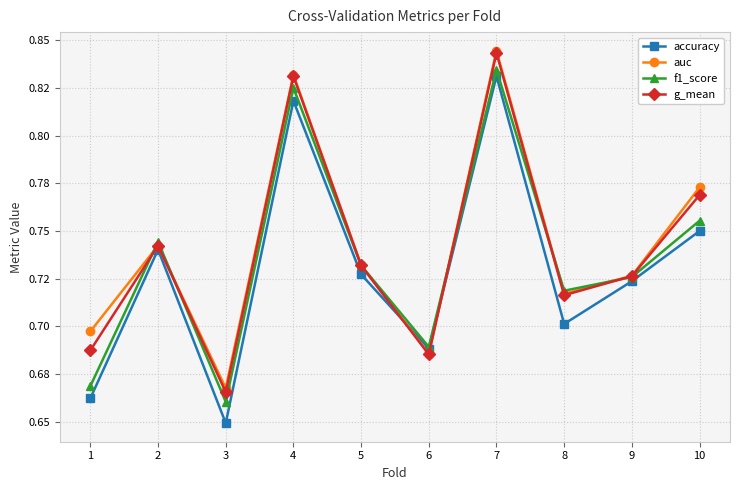

In accuracy, how many points are lower than both neighbors (excluding endpoints)?

3